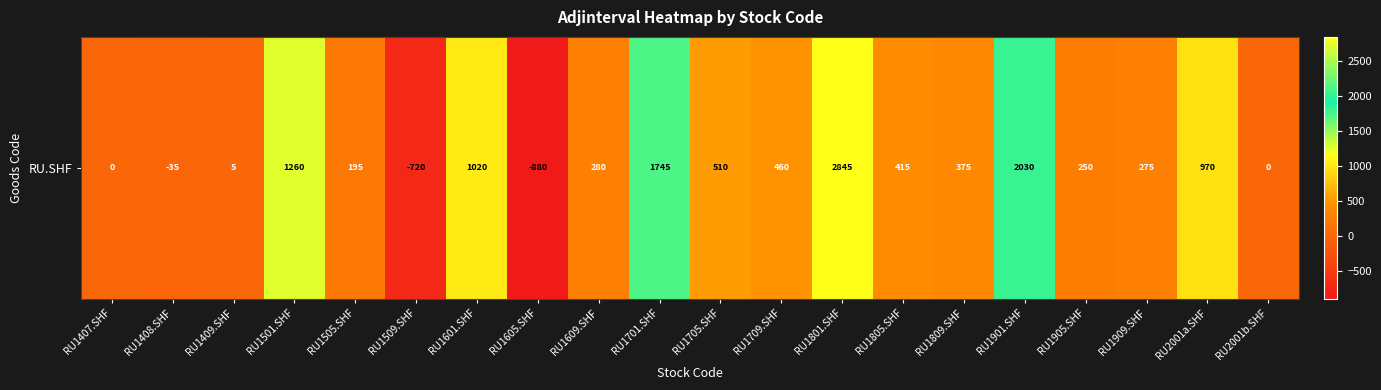

How many values are below 375?

10